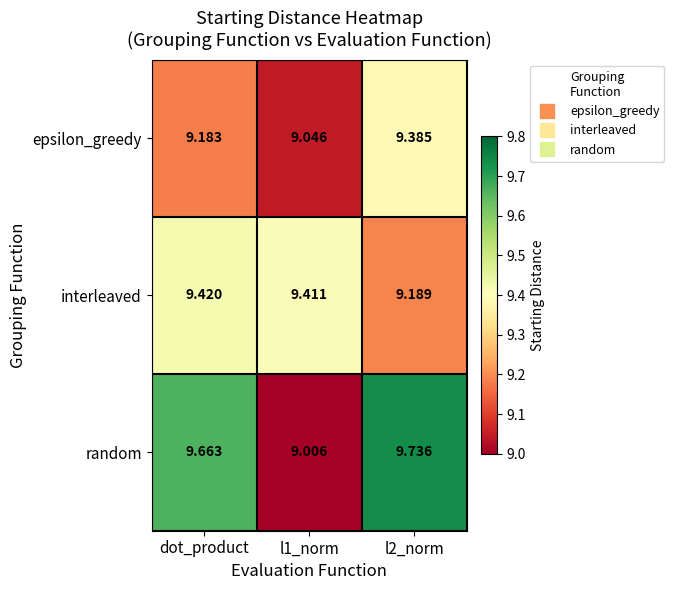

Rank the series by their maximum value, from lowest to highest.

epsilon_greedy, interleaved, random